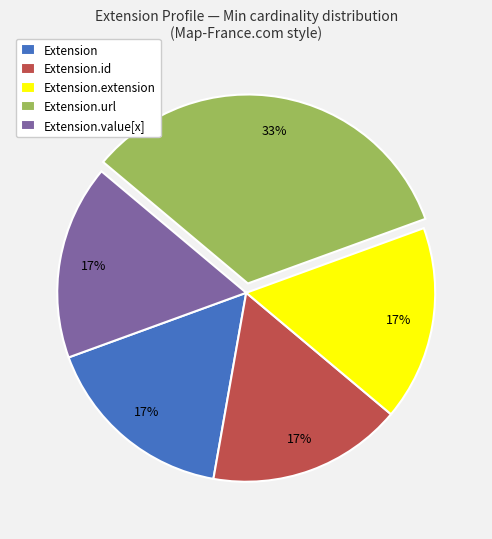

Count the number of slices in the pie.

5